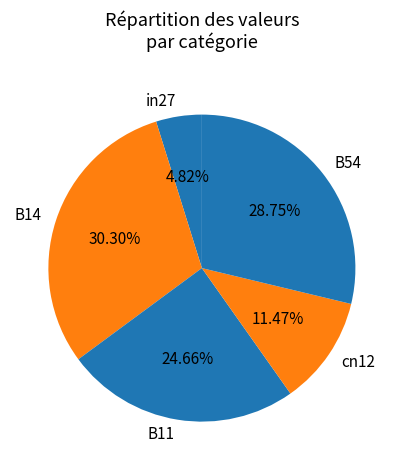

What percentage is the B11 slice, to the nearest percent?

25%